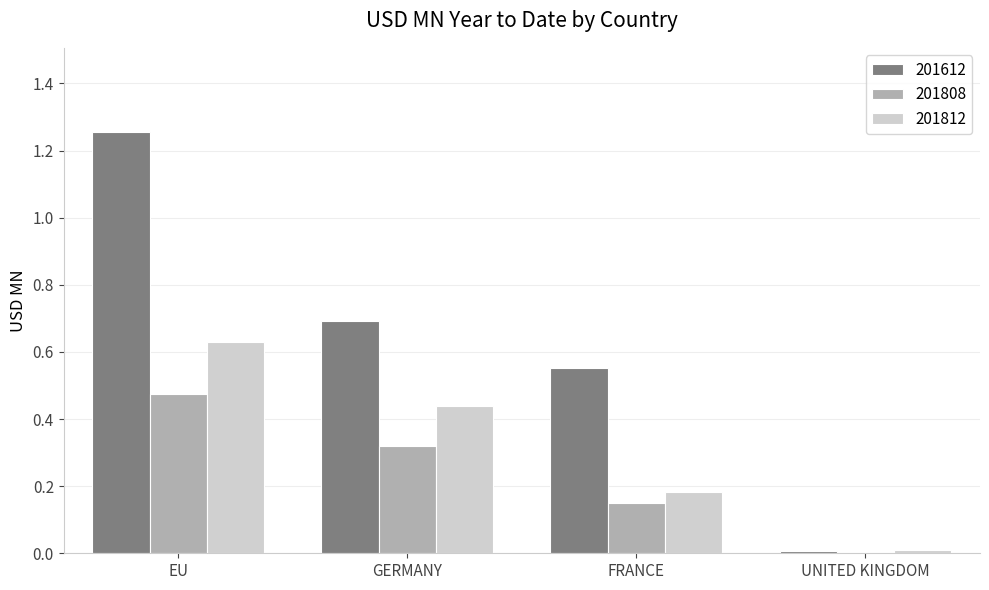

At which category does the chart reach its minimum across all series?

UNITED KINGDOM